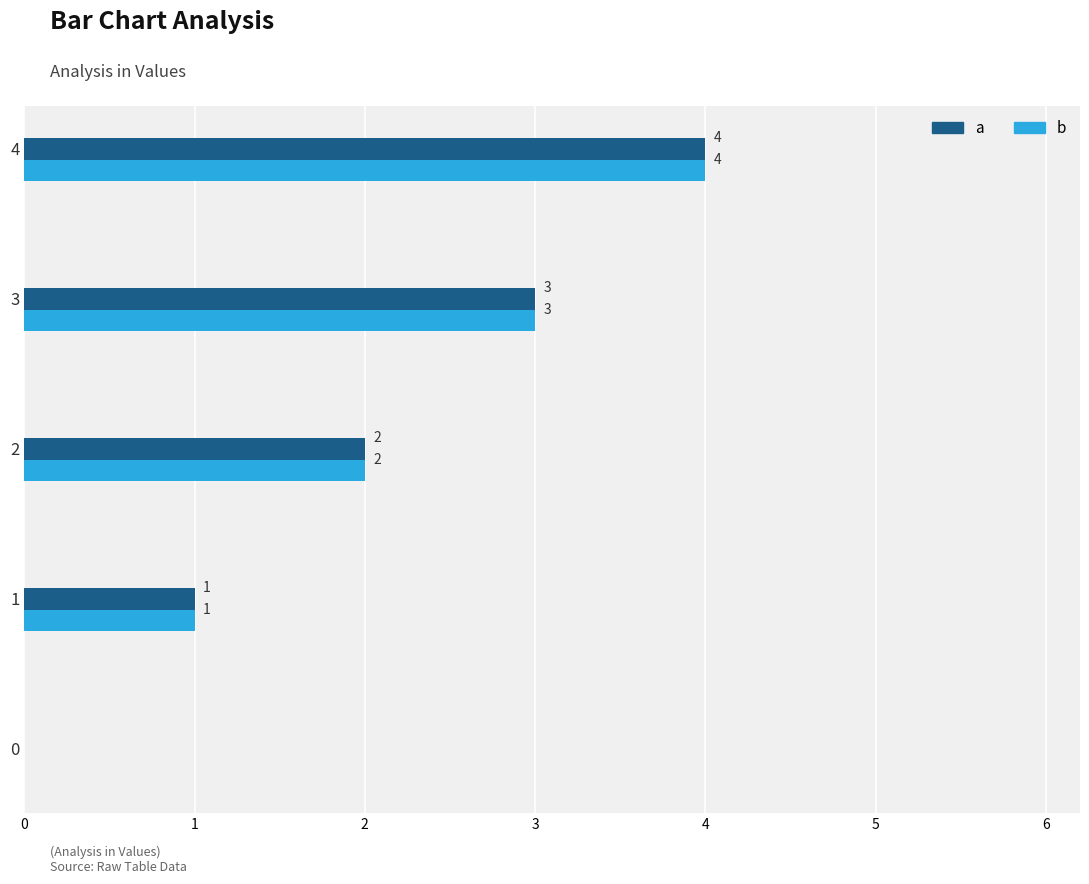

What is the value of the a bar at the 4th from the left?

3